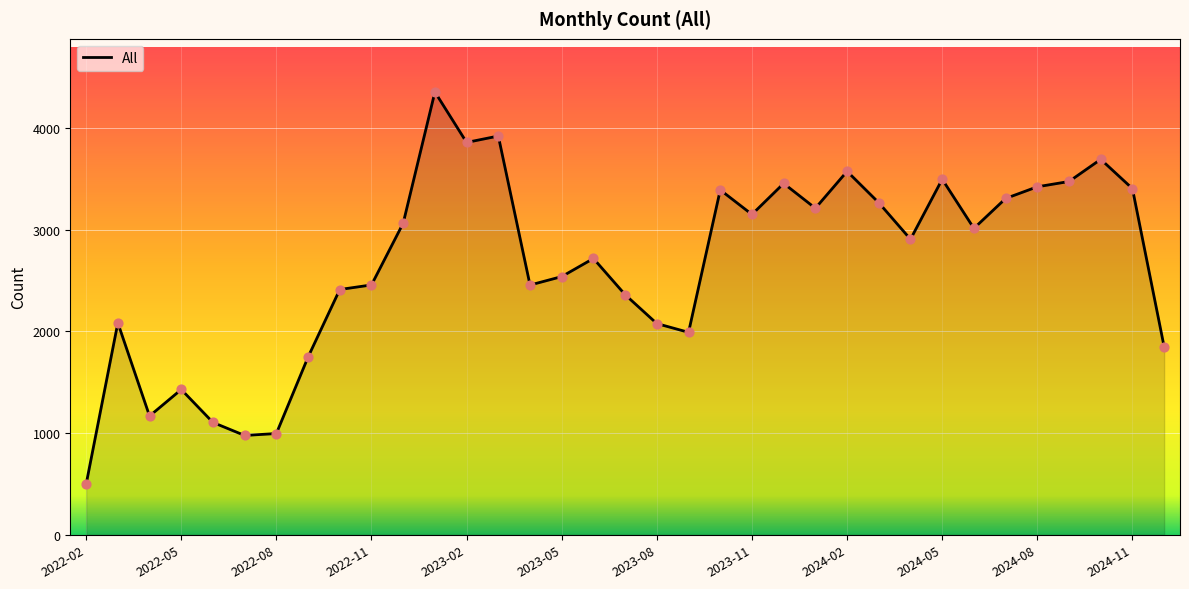

What is the greatest value displayed?

4354